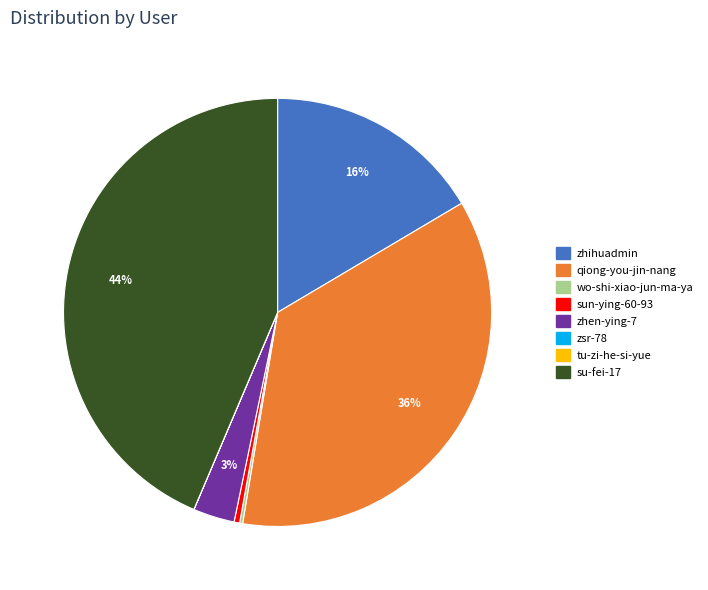

Which category has the biggest portion of the pie?

su-fei-17